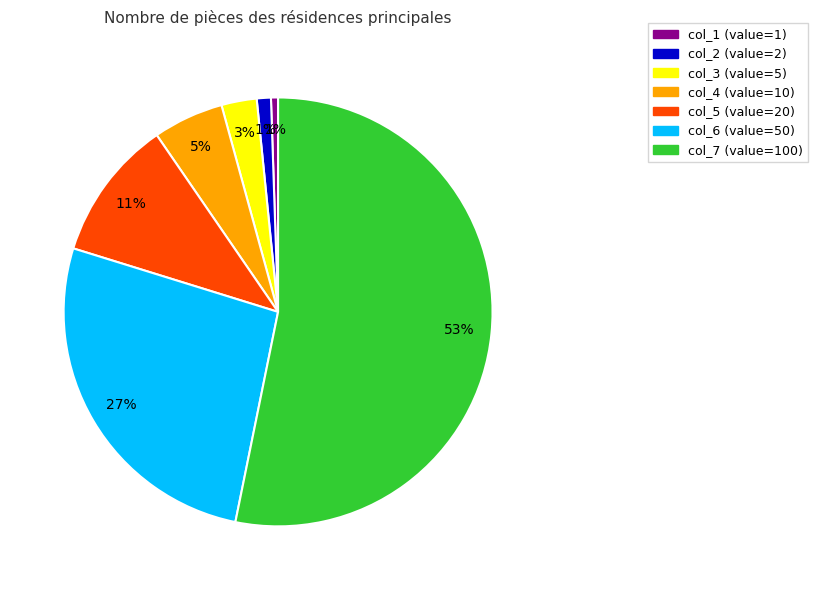

Is there any slice that represents more than half of the pie?

Yes